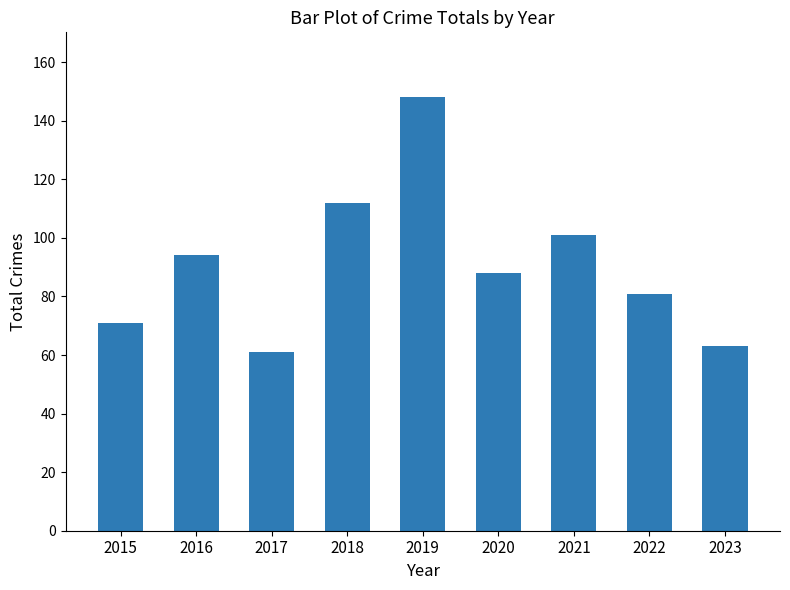

What is the smallest value displayed?

61